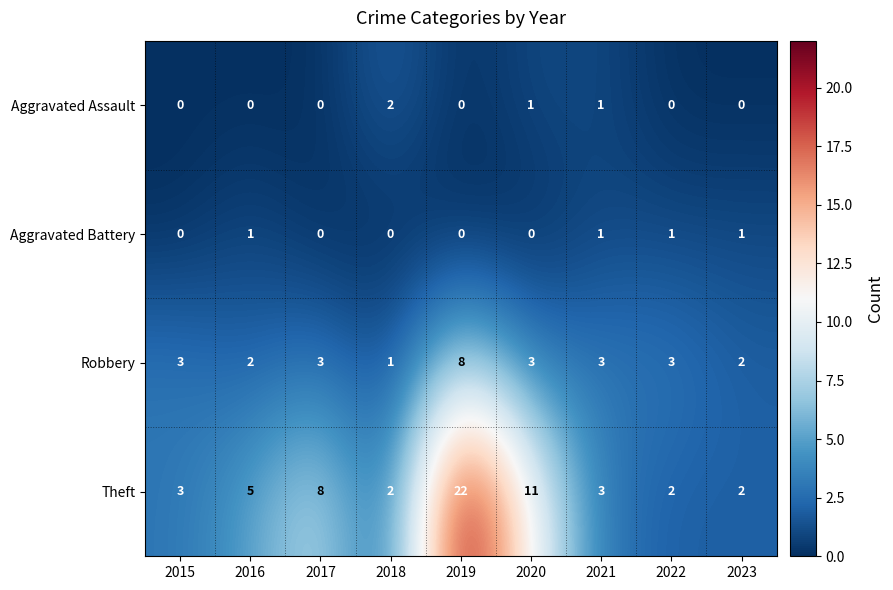

Which series has the widest spread of values?

Theft